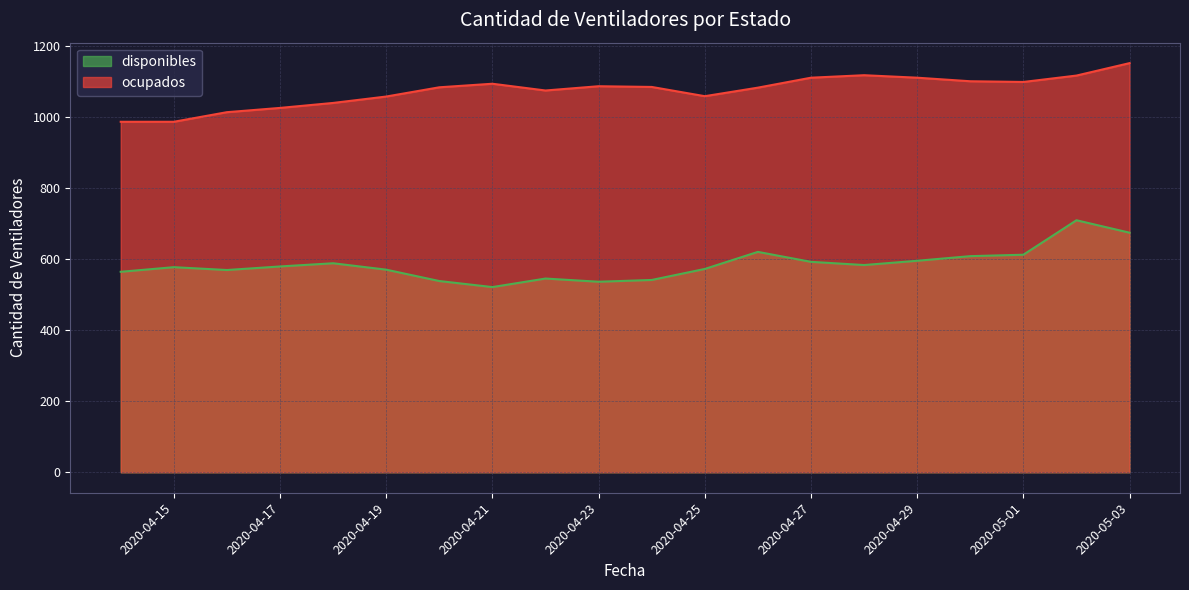

Reading left to right, what are all the values shown in this chart?

disponibles: 564	577	569	579	588	570	538	521	545	536	541	572	620	592	583	595	608	612	709	674
ocupados: 986	986	1013	1025	1039	1057	1083	1093	1074	1086	1084	1058	1082	1110	1117	1110	1100	1098	1116	1151